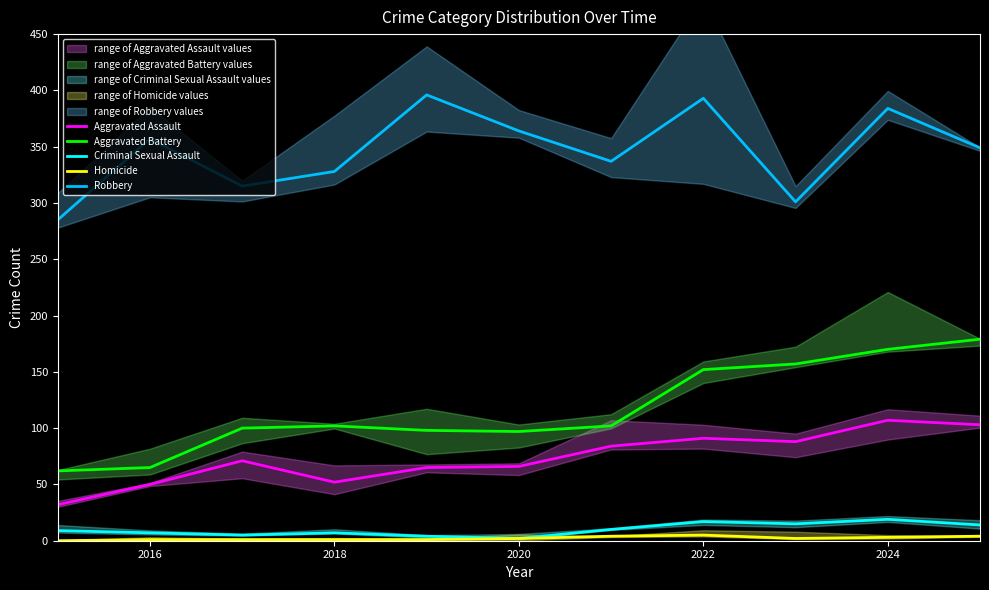

True or false: Homicide and Aggravated Assault intersect in this chart.

False